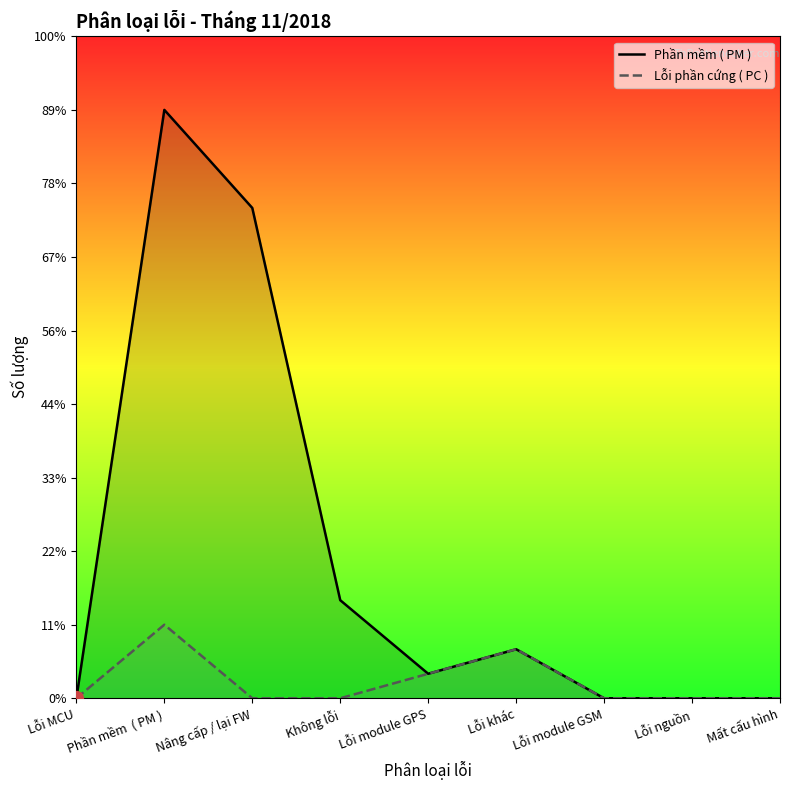

How many lines are shown in the chart?

2